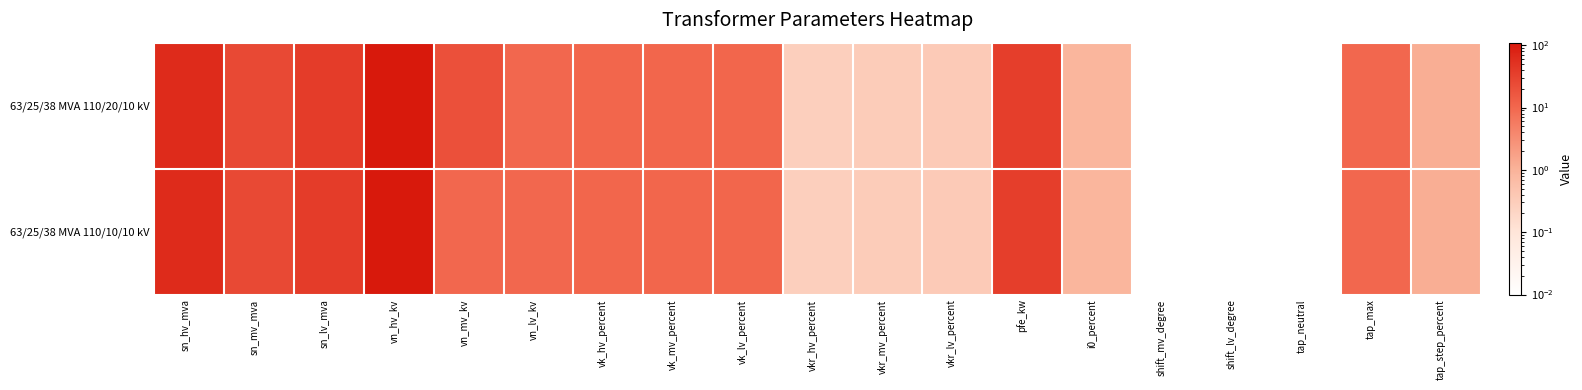

How many data points does each series have?

19